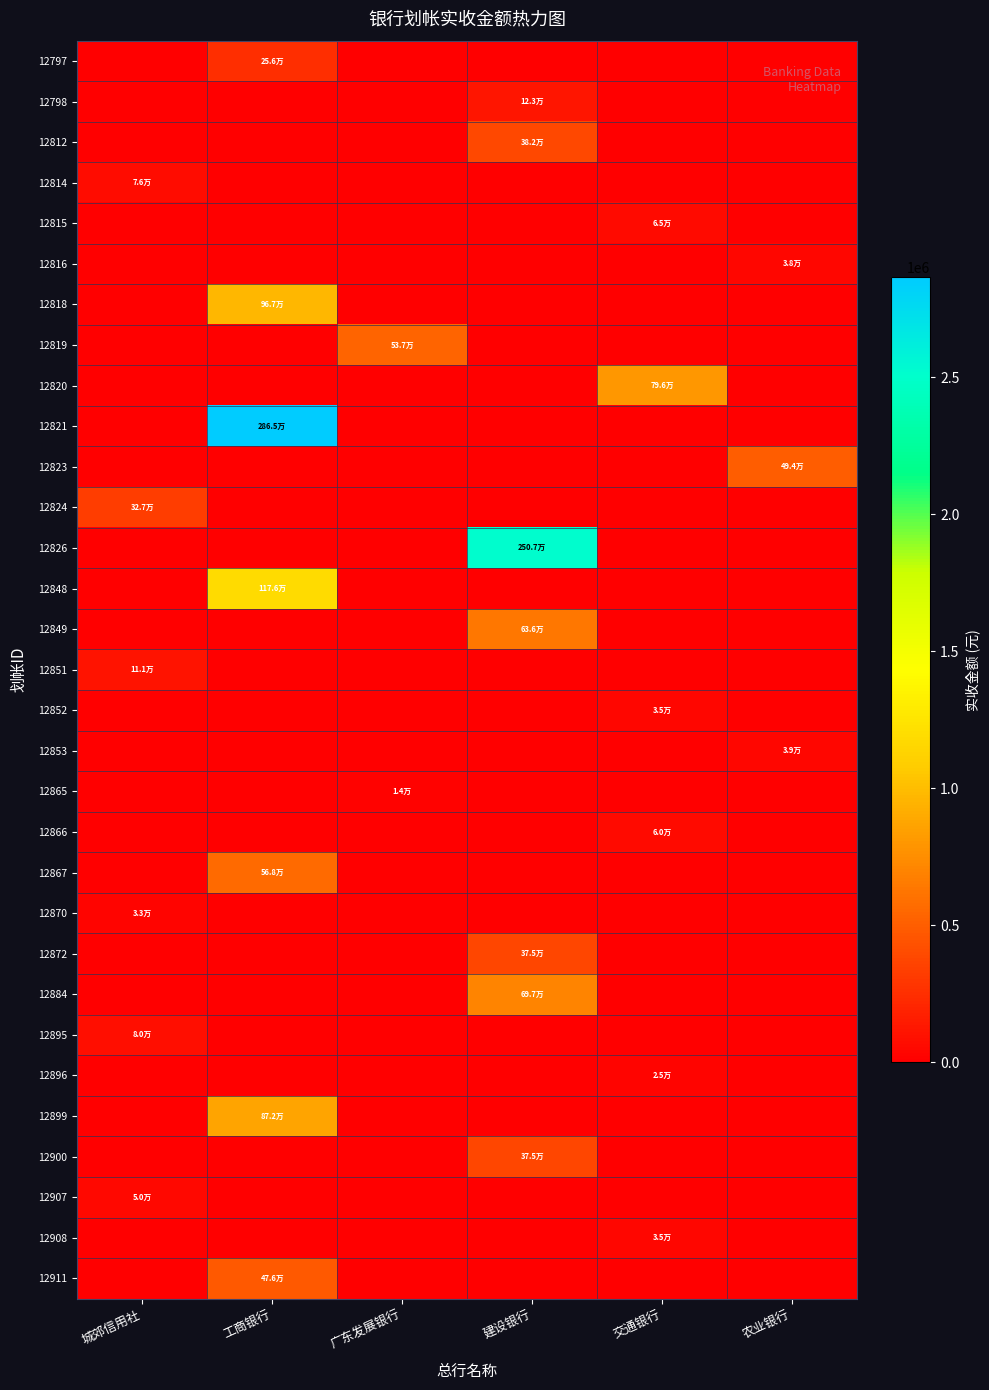

List the series in order of their peak value, lowest first.

12865, 12896, 12870, 12908, 12852, 12816, 12853, 12907, 12866, 12815, 12814, 12895, 12851, 12798, 12797, 12824, 12900, 12872, 12812, 12911, 12823, 12819, 12867, 12849, 12884, 12820, 12899, 12818, 12848, 12826, 12821